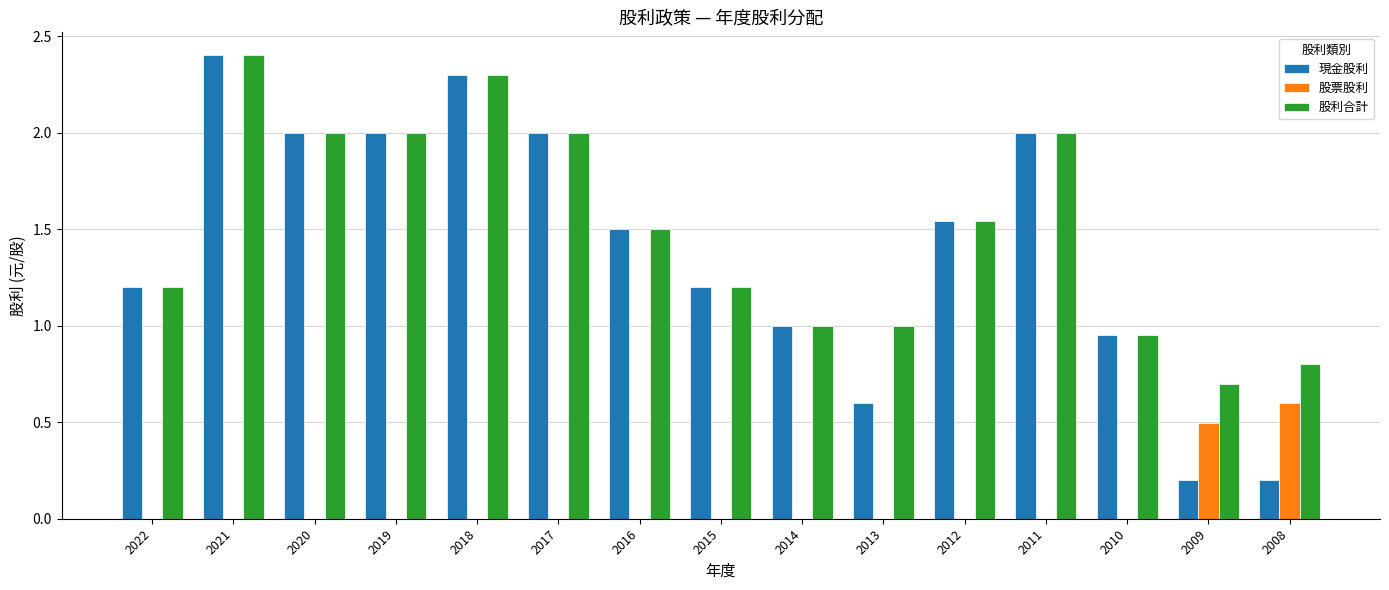

What is the total value across all series at 2008?

1.6